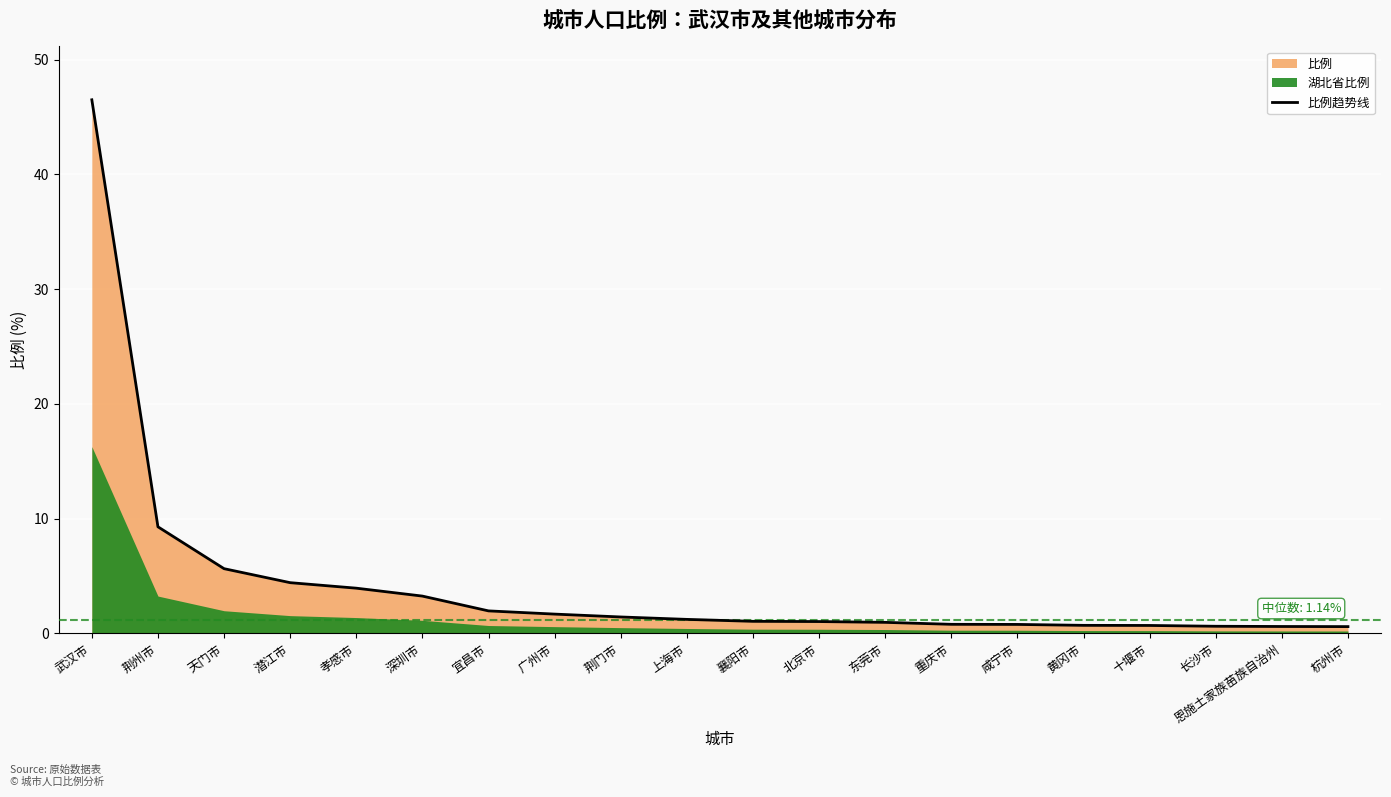

What is the greatest value displayed?

46.5